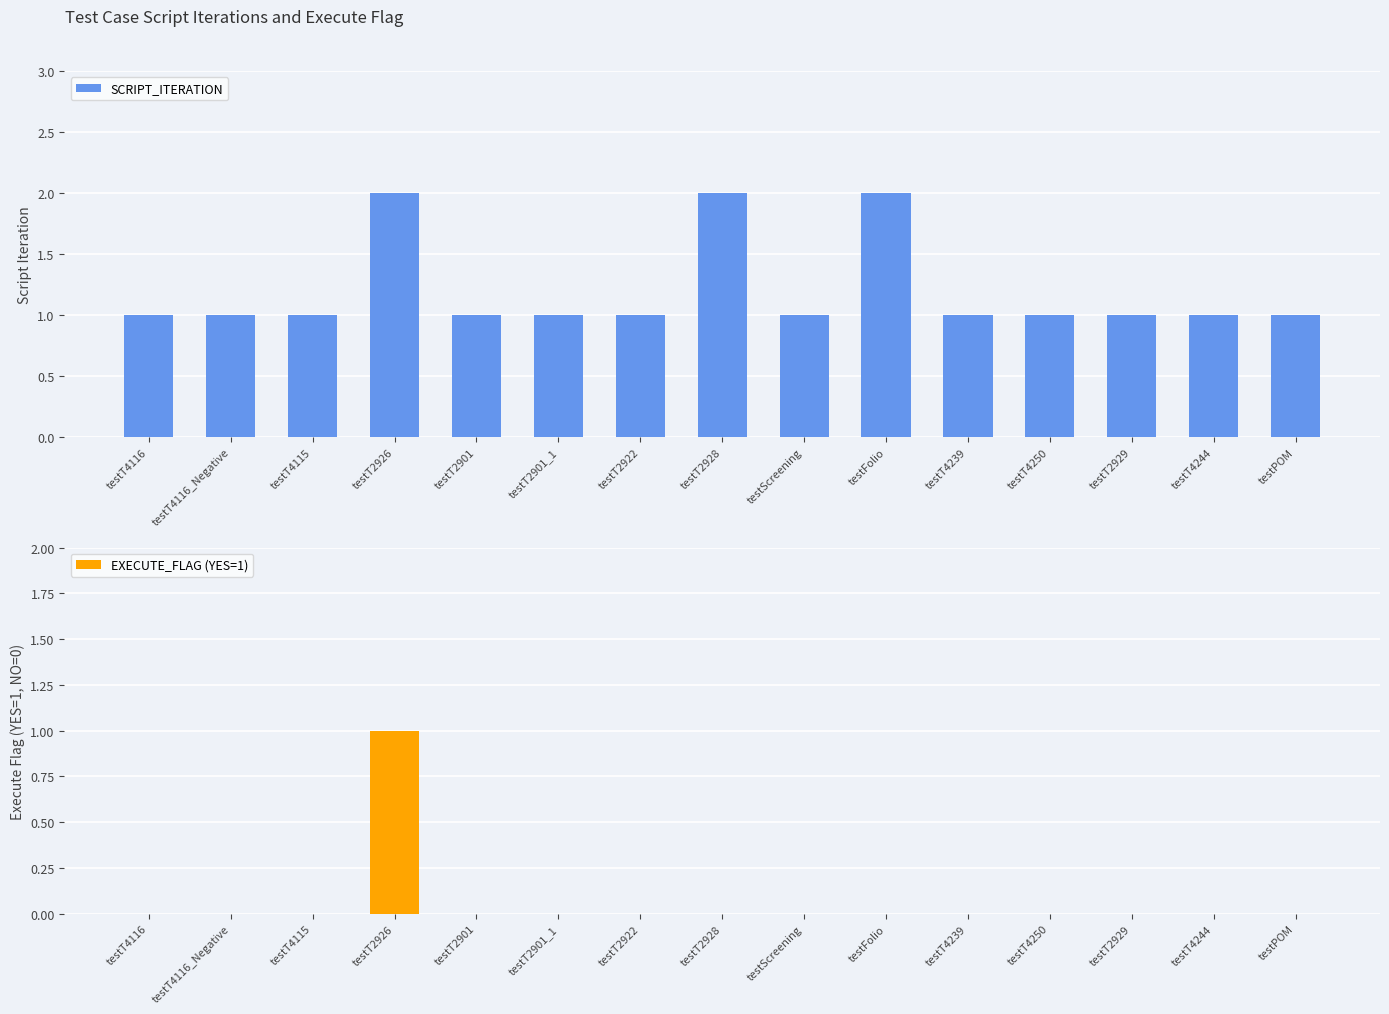

Reading right to left, list all the values displayed in this chart.

SCRIPT_ITERATION: testPOM=1	testT4244=1	testT2929=1	testT4250=1	testT4239=1	testFolio=2	testScreening=1	testT2928=2	testT2922=1	testT2901_1=1	testT2901=1	testT2926=2	testT4115=1	testT4116_Negative=1	testT4116=1
EXECUTE_FLAG (YES=1): testPOM=0	testT4244=0	testT2929=0	testT4250=0	testT4239=0	testFolio=0	testScreening=0	testT2928=0	testT2922=0	testT2901_1=0	testT2901=0	testT2926=1	testT4115=0	testT4116_Negative=0	testT4116=0